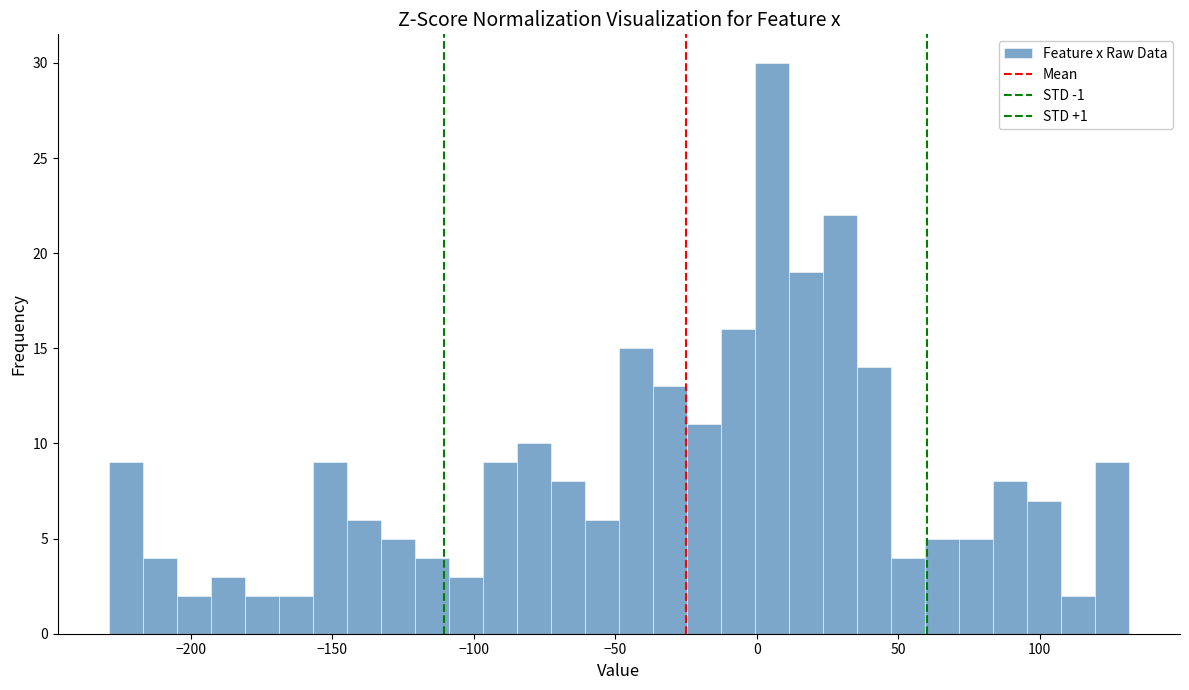

Around what value on the x-axis is the tallest bar? Give the approximate position of its centre, as read against the axis.

5